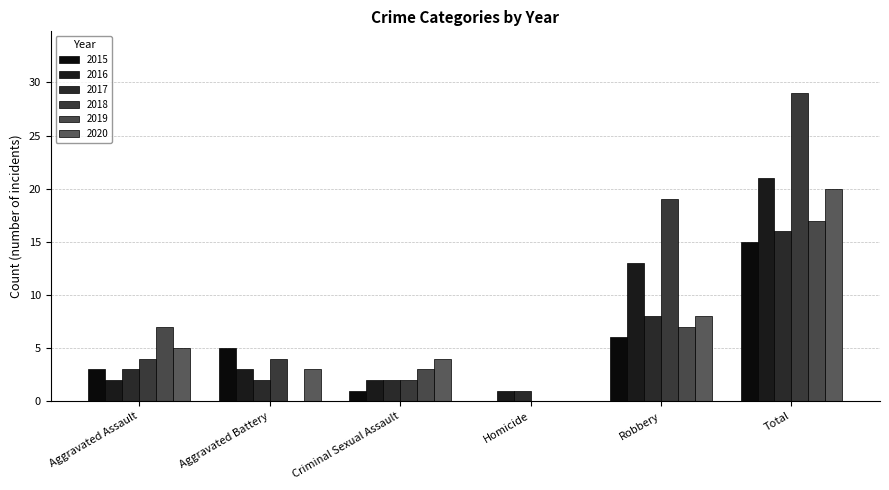

What is the difference between the 2015 values at Aggravated Assault and Total?

12